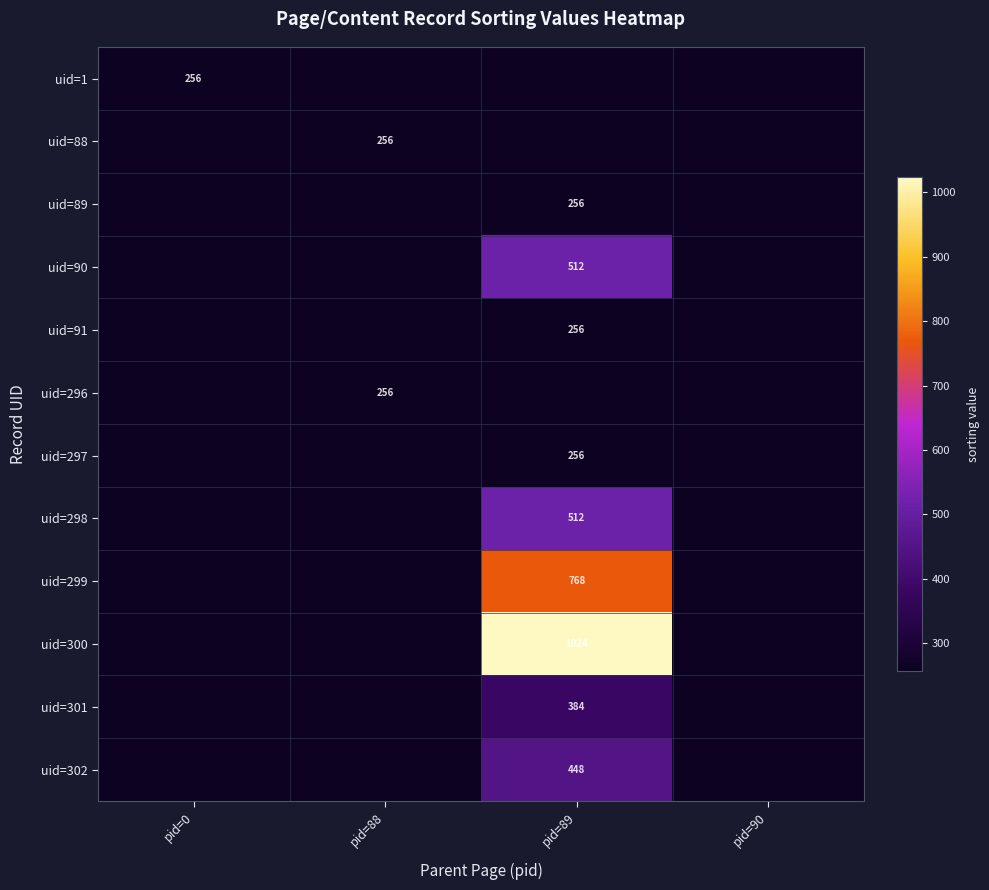

What value does the uid=300 series have at pid=89?

1024.0